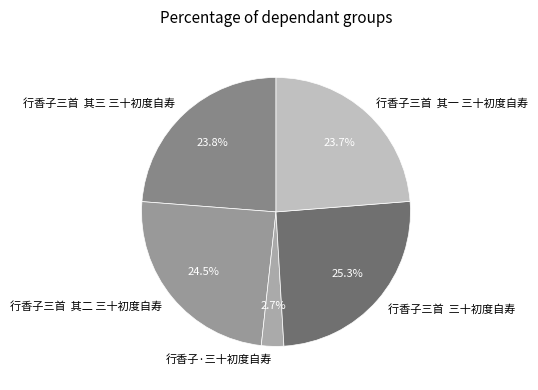

Between 行香子三首 其一 三十初度自寿 and 行香子三首 三十初度自寿, which is larger?

行香子三首 三十初度自寿